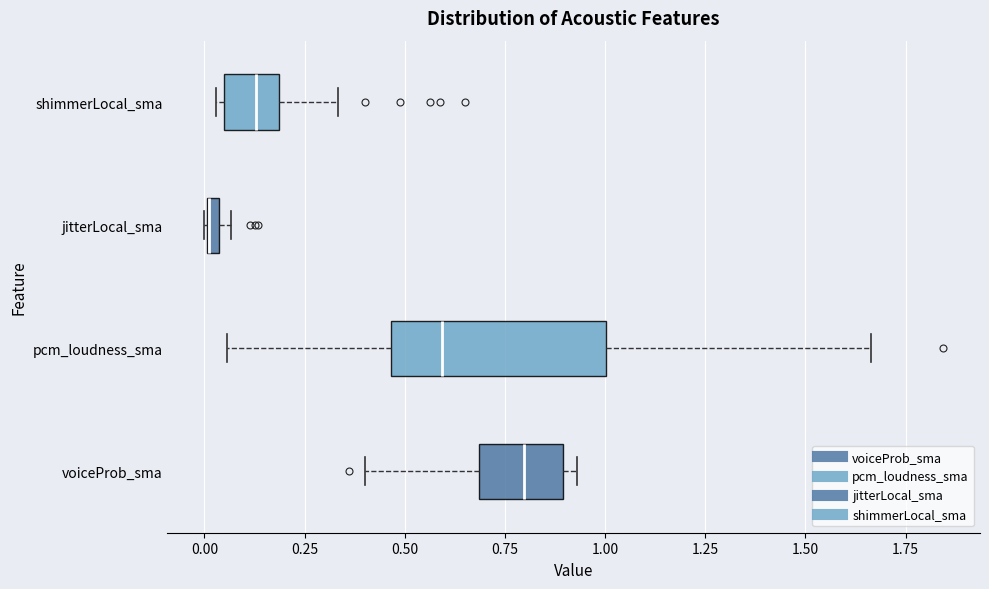

Where is the right edge of the box for shimmerLocal_sma on the x-axis? The values are not printed on the chart, so give them approximately, as read against the axis.

0.20